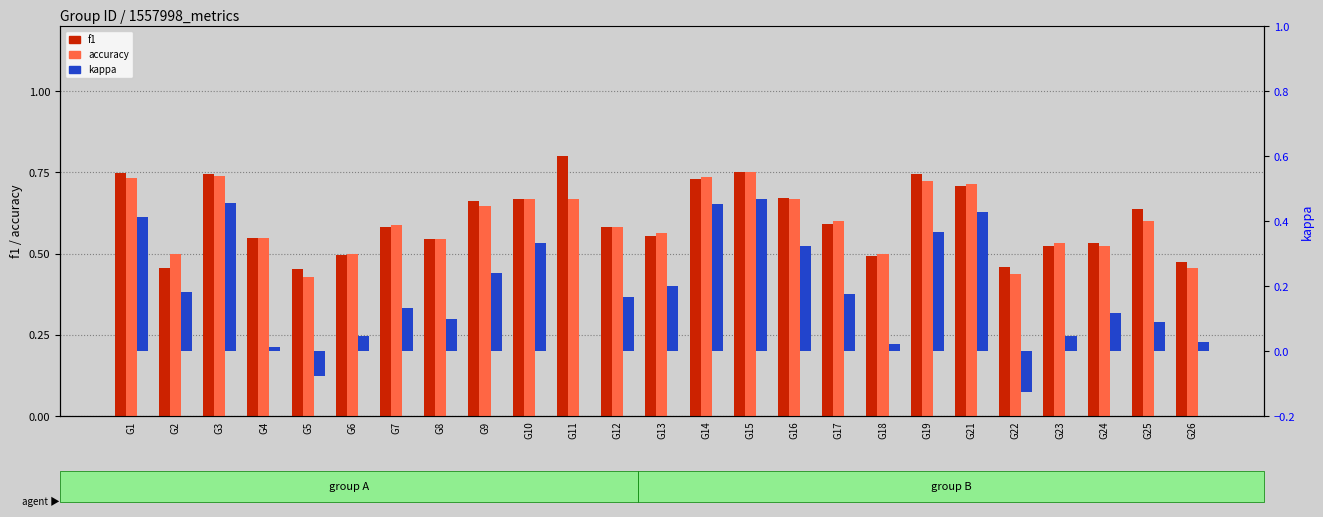

Reading right to left, what are all the values shown in this chart?

f1: G26=0.5	G25=0.6	G24=0.5	G23=0.5	G22=0.5	G21=0.7	G19=0.7	G18=0.5	G17=0.6	G16=0.7	G15=0.8	G14=0.7	G13=0.6	G12=0.6	G11=0.8	G10=0.7	G9=0.7	G8=0.5	G7=0.6	G6=0.5	G5=0.5	G4=0.5	G3=0.7	G2=0.5	G1=0.7
accuracy: G26=0.5	G25=0.6	G24=0.5	G23=0.5	G22=0.4	G21=0.7	G19=0.7	G18=0.5	G17=0.6	G16=0.7	G15=0.8	G14=0.7	G13=0.6	G12=0.6	G11=0.7	G10=0.7	G9=0.6	G8=0.5	G7=0.6	G6=0.5	G5=0.4	G4=0.5	G3=0.7	G2=0.5	G1=0.7
kappa: G26=0.0	G25=0.1	G24=0.1	G23=0.0	G22=-0.1	G21=0.4	G19=0.4	G18=0.0	G17=0.2	G16=0.3	G15=0.5	G14=0.5	G13=0.2	G12=0.2	G11=0.0	G10=0.3	G9=0.2	G8=0.1	G7=0.1	G6=0.0	G5=-0.1	G4=0.0	G3=0.5	G2=0.2	G1=0.4